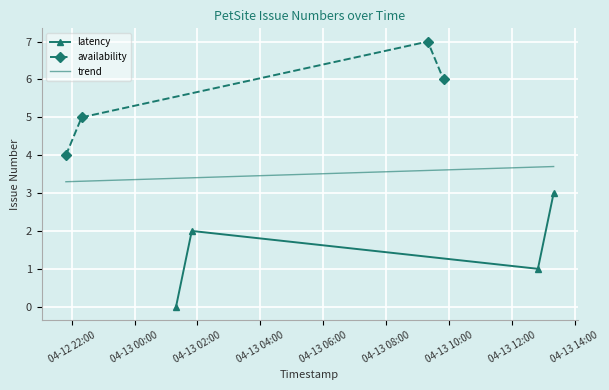

In latency, how many points are higher than both neighbors (excluding endpoints)?

1